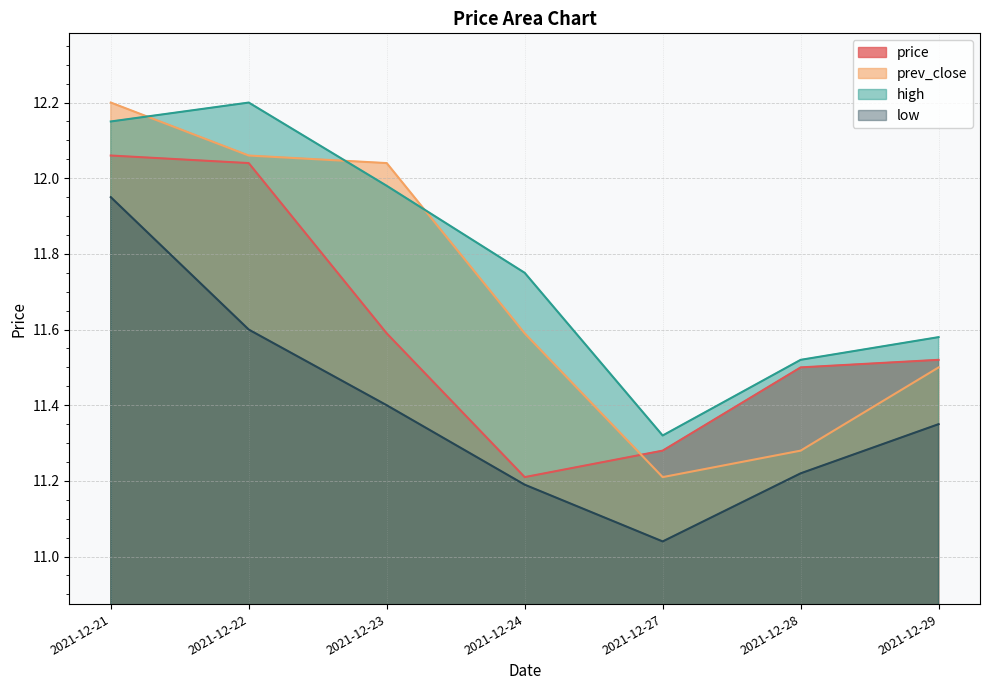

Which has a higher value, 2021-12-21 or 2021-12-22?

2021-12-21